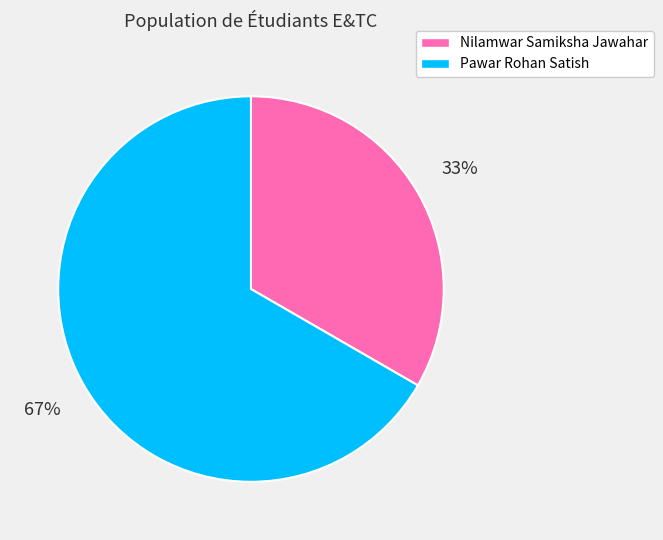

How many slices are in this pie chart?

2